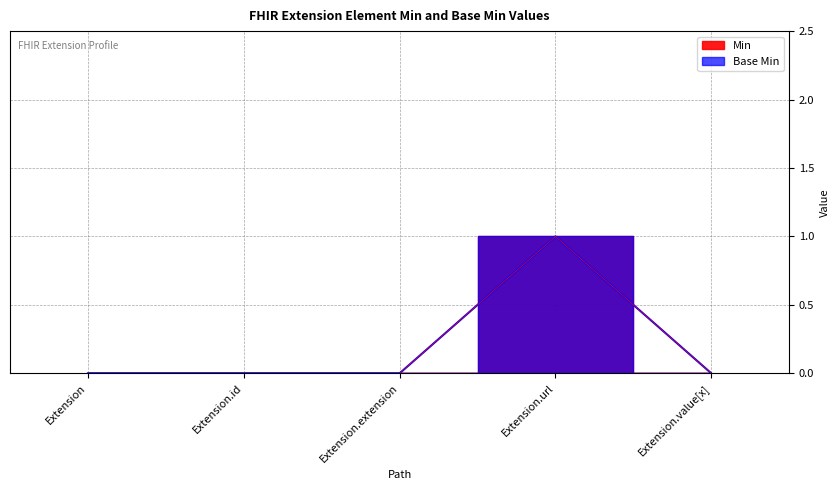

How many interior local peaks does the Min series have?

1